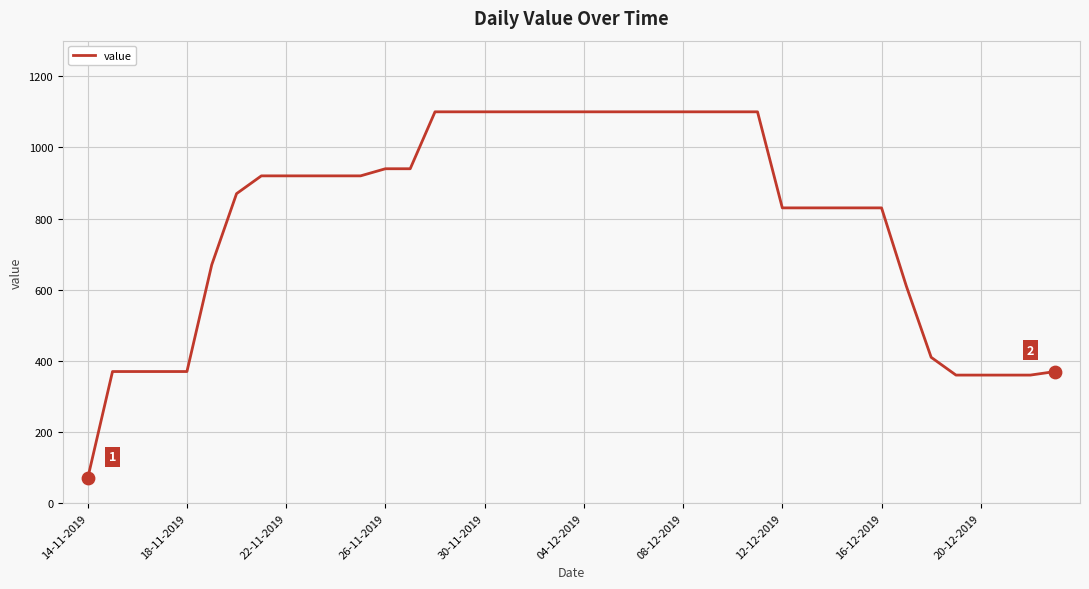

What is the smallest value displayed?

70